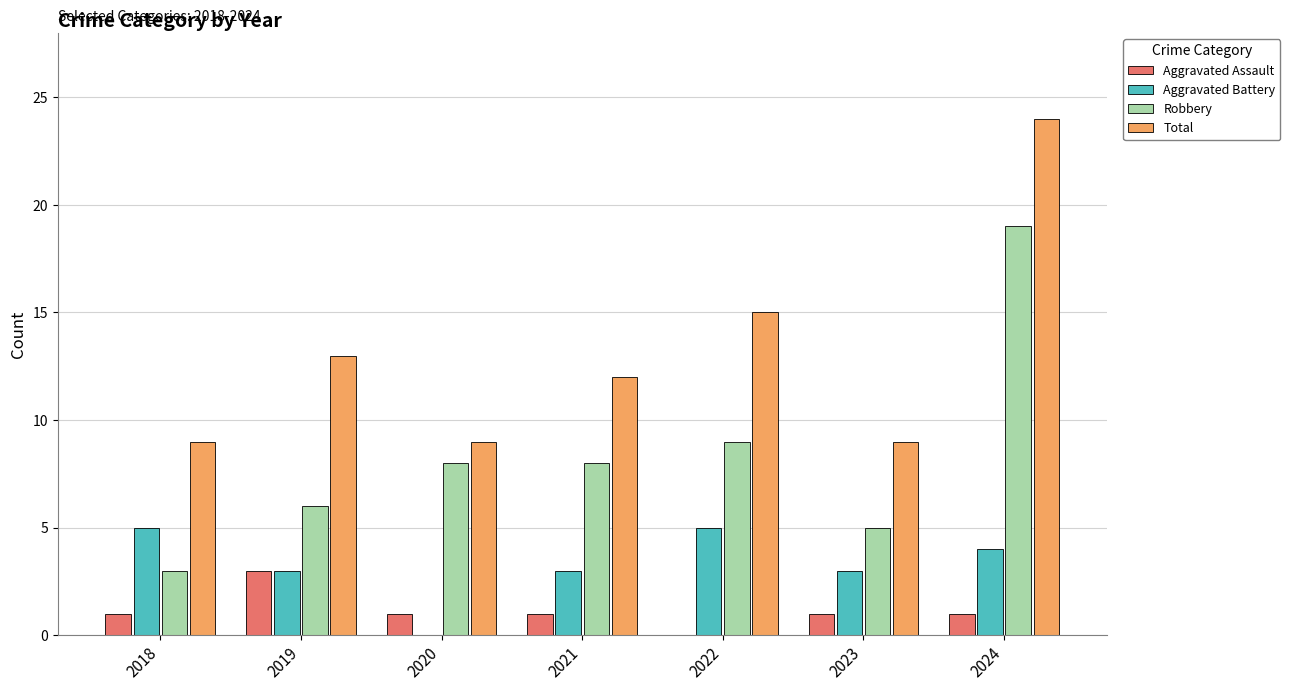

What is the highest value of the Aggravated Assault series?

3